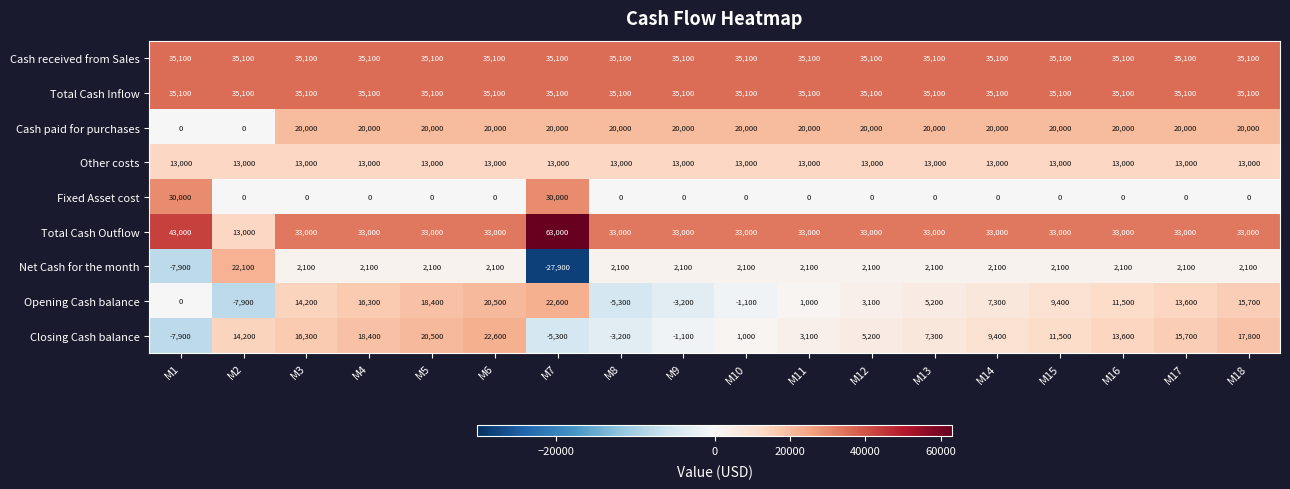

What is the difference between the maximum and second lowest values in the Total Cash Outflow series?

30000